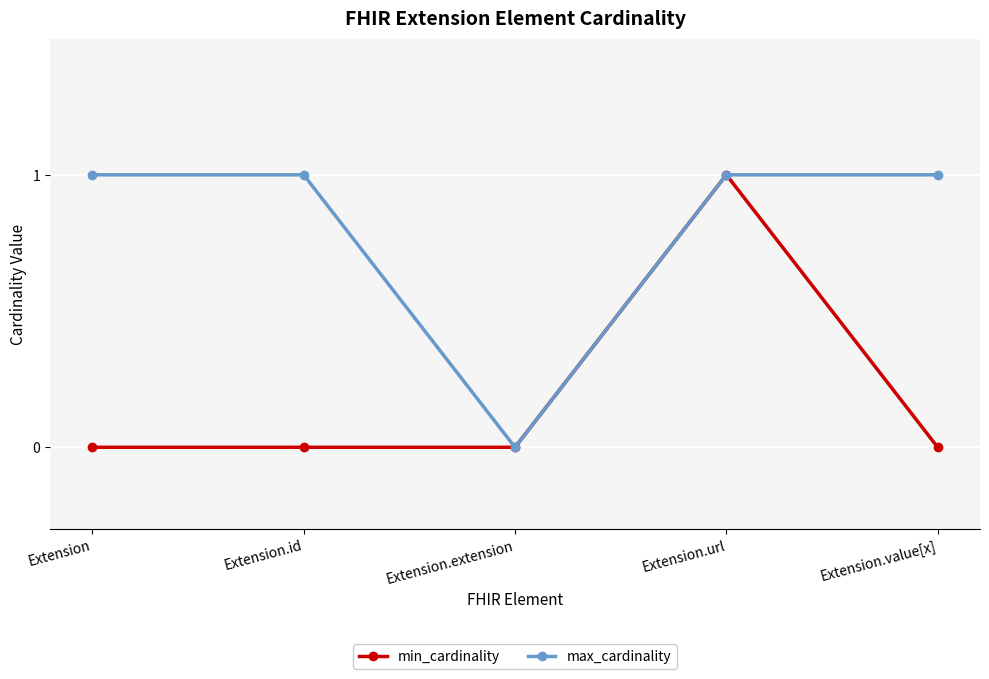

At Extension.value[x], list the series in order from smallest to largest.

min_cardinality, max_cardinality